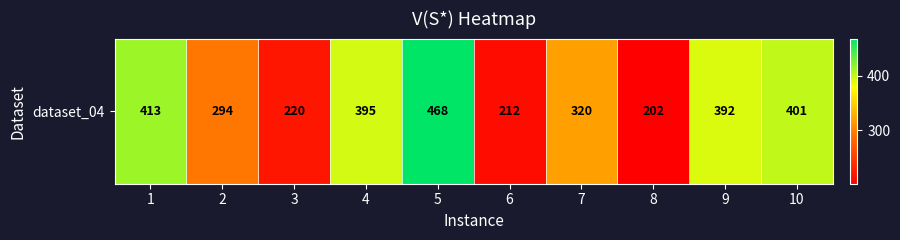

Reading left to right, transcribe all the data shown in this chart.

1=413	2=294	3=220	4=395	5=468	6=212	7=320	8=202	9=392	10=401